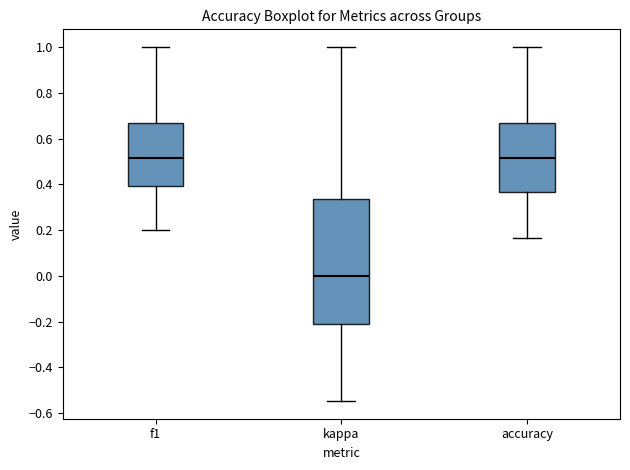

Where does the lower whisker of the box for kappa end on the y-axis? The values are not printed on the chart, so give them approximately, as read against the axis.

-0.54